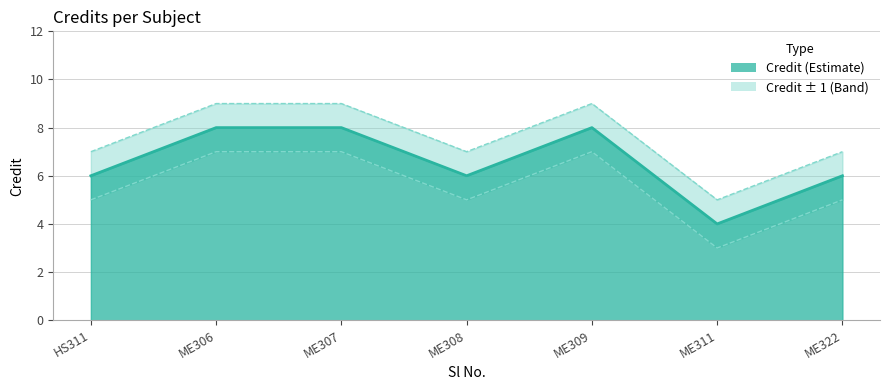

Count the number of categories in the chart.

7